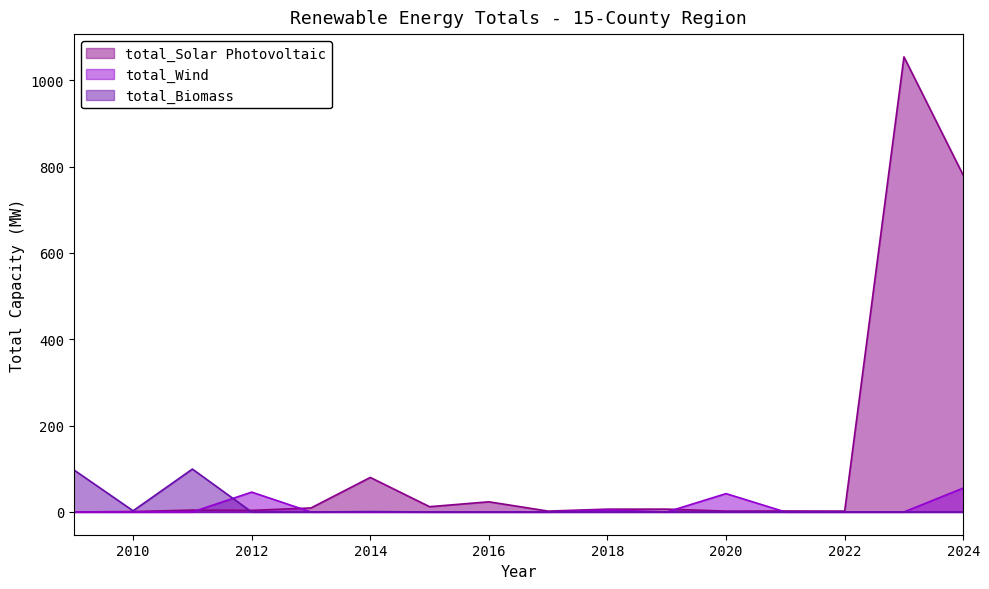

List the labels in order of total_Solar Photovoltaic value, largest first.

2023, 2024, 2014, 2016, 2015, 2013, 2019, 2018, 2011, 2012, 2021, 2022, 2017, 2020, 2010, 2009